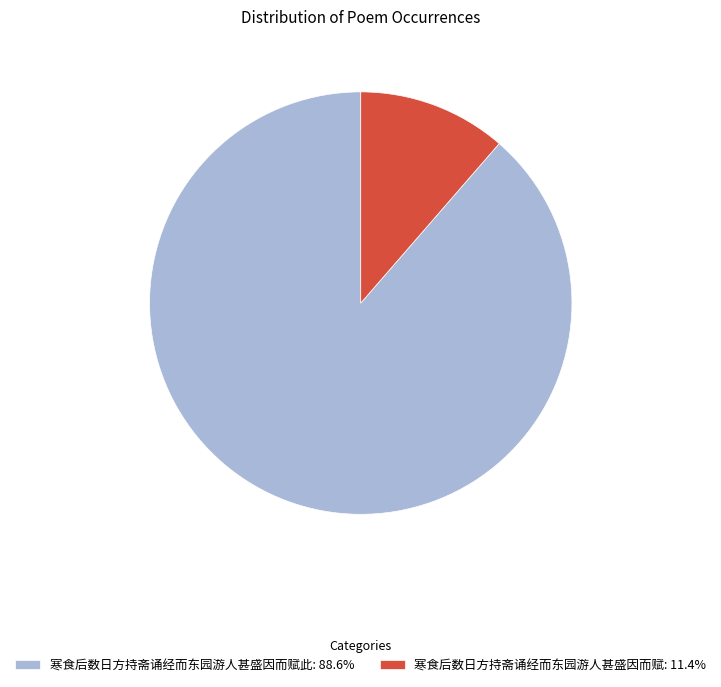

Does 寒食后数日方持斋诵经而东园游人甚盛因而赋此: 88.6% represent more than half of the total?

Yes